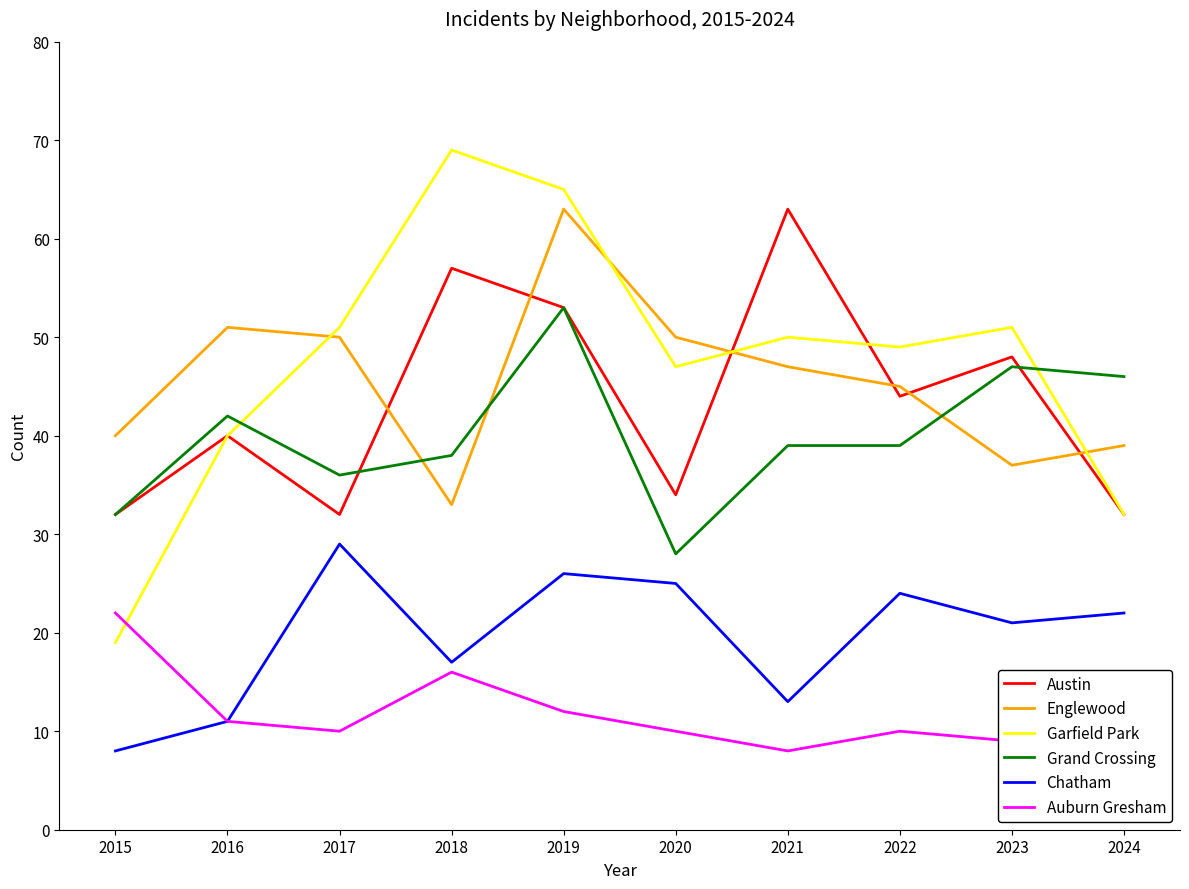

True or false: Austin has a value of 32 at 2017.

True